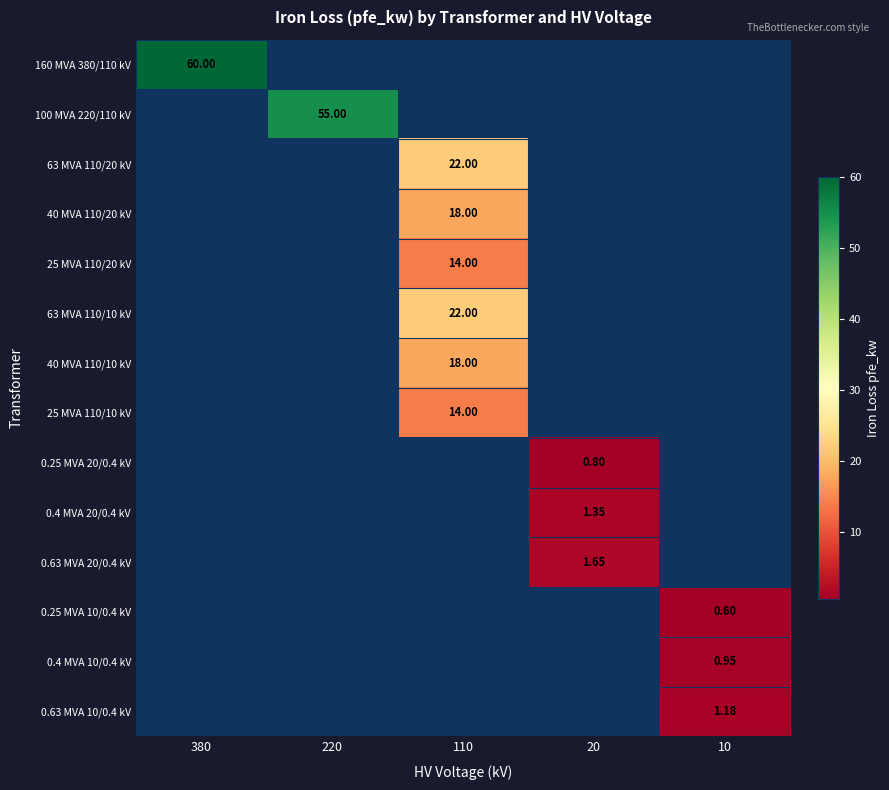

Is the value of 63 MVA 110/20 kV at 110 greater than the value of 0.4 MVA 20/0.4 kV at 20?

Yes